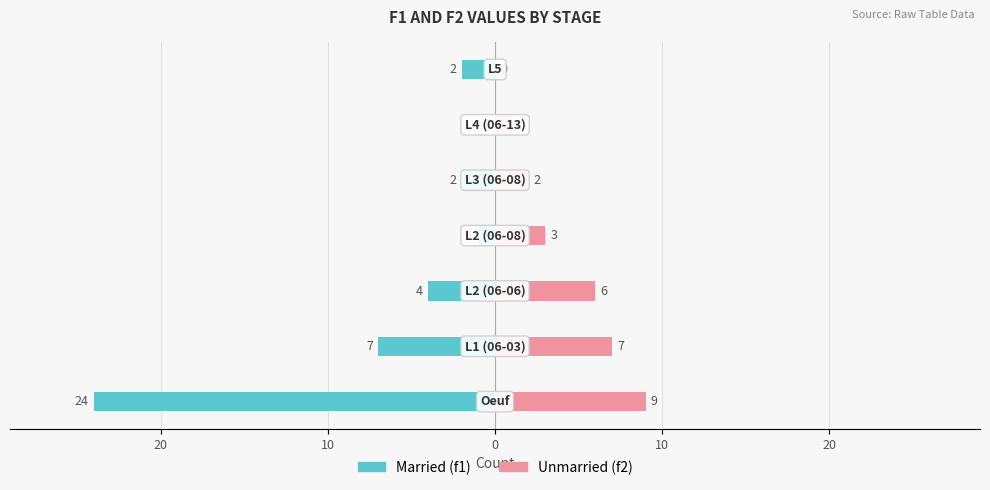

Reading right to left, extract all data points from this chart.

Married: 30=-2	20=0	10=-2	0=-1	10=-4	20=-7	30=-24
Unmarried: 30=0	20=1	10=2	0=3	10=6	20=7	30=9